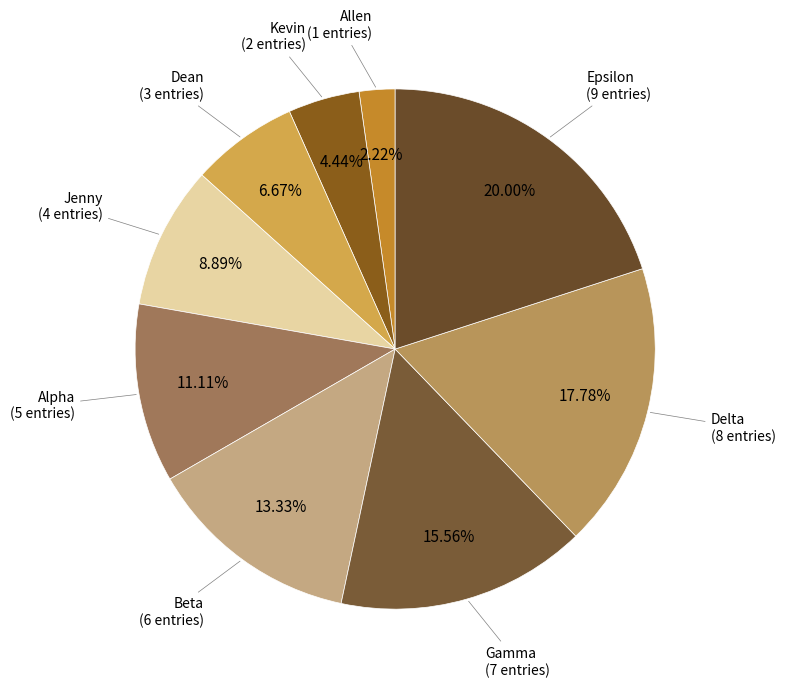

Which slice is the largest?

Epsilon